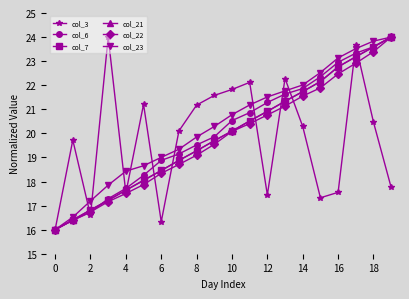

What is the value of the col_3 point at the 20th from the left?

17.8